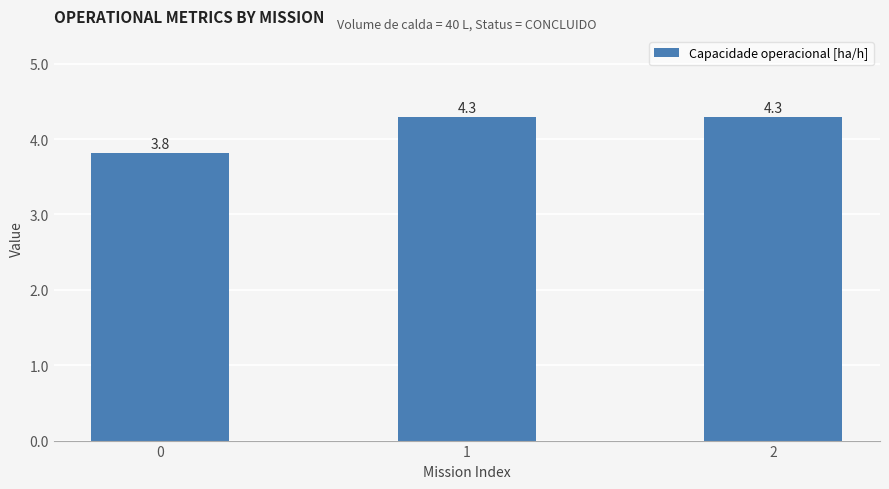

Count the values in the range 3 to 4.

1